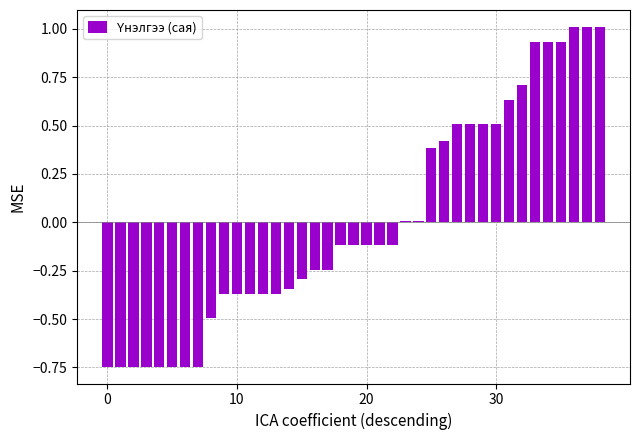

Does the chart contain stacked bars?

No